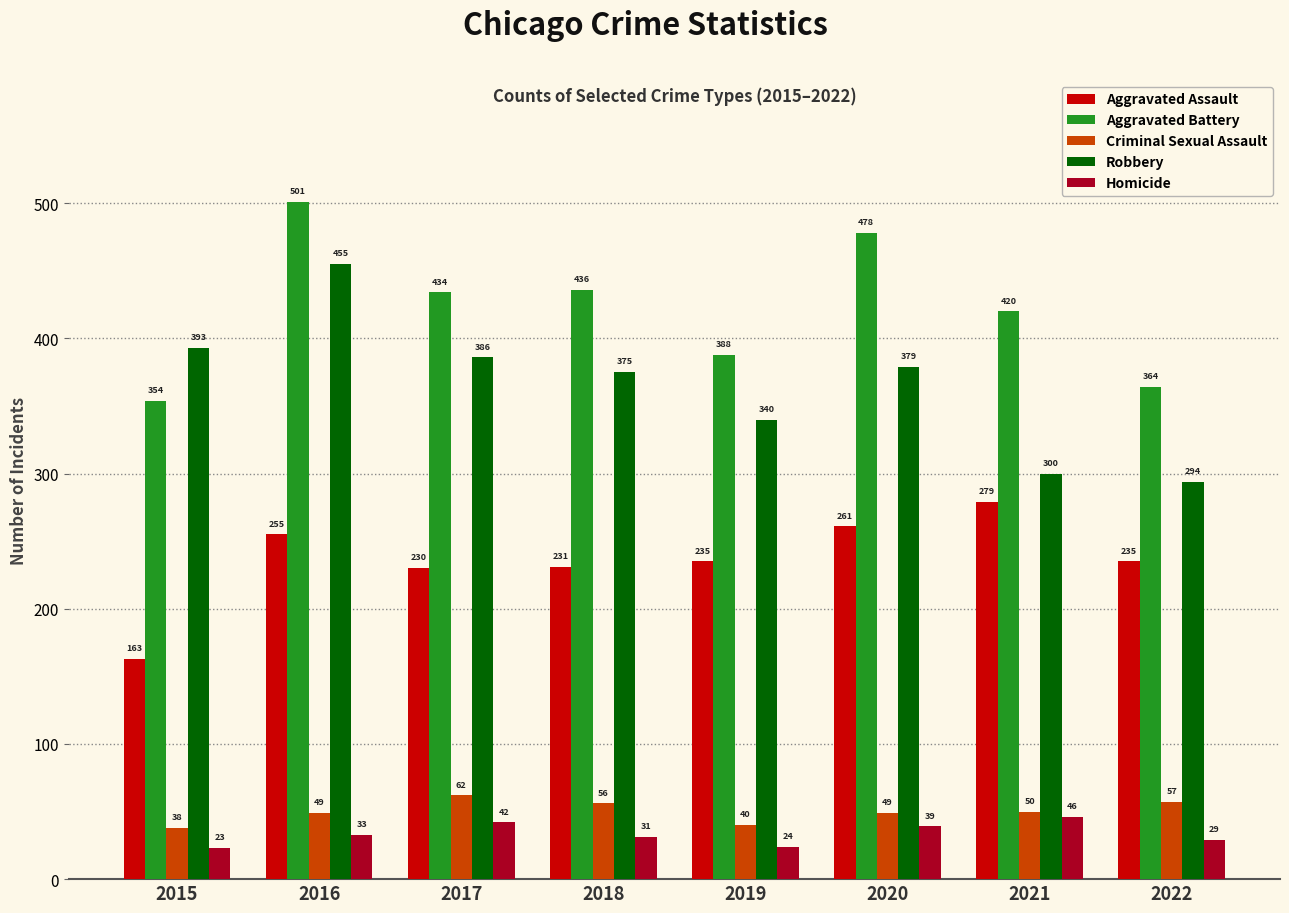

How many bars are there in each group?

5